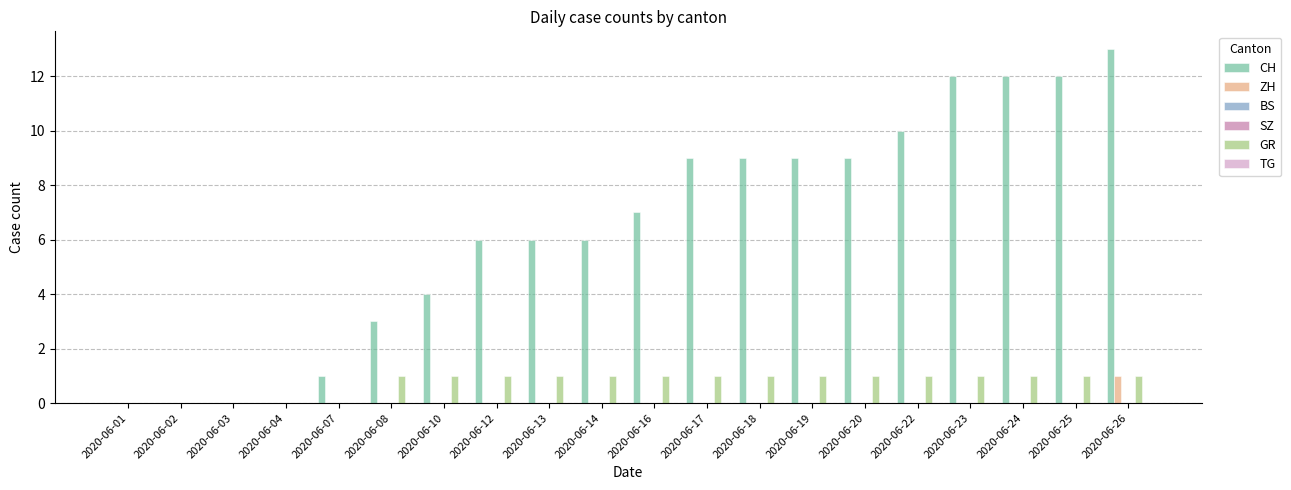

Is the value of SZ at 2020-06-17 greater than the value of ZH at 2020-06-17?

No